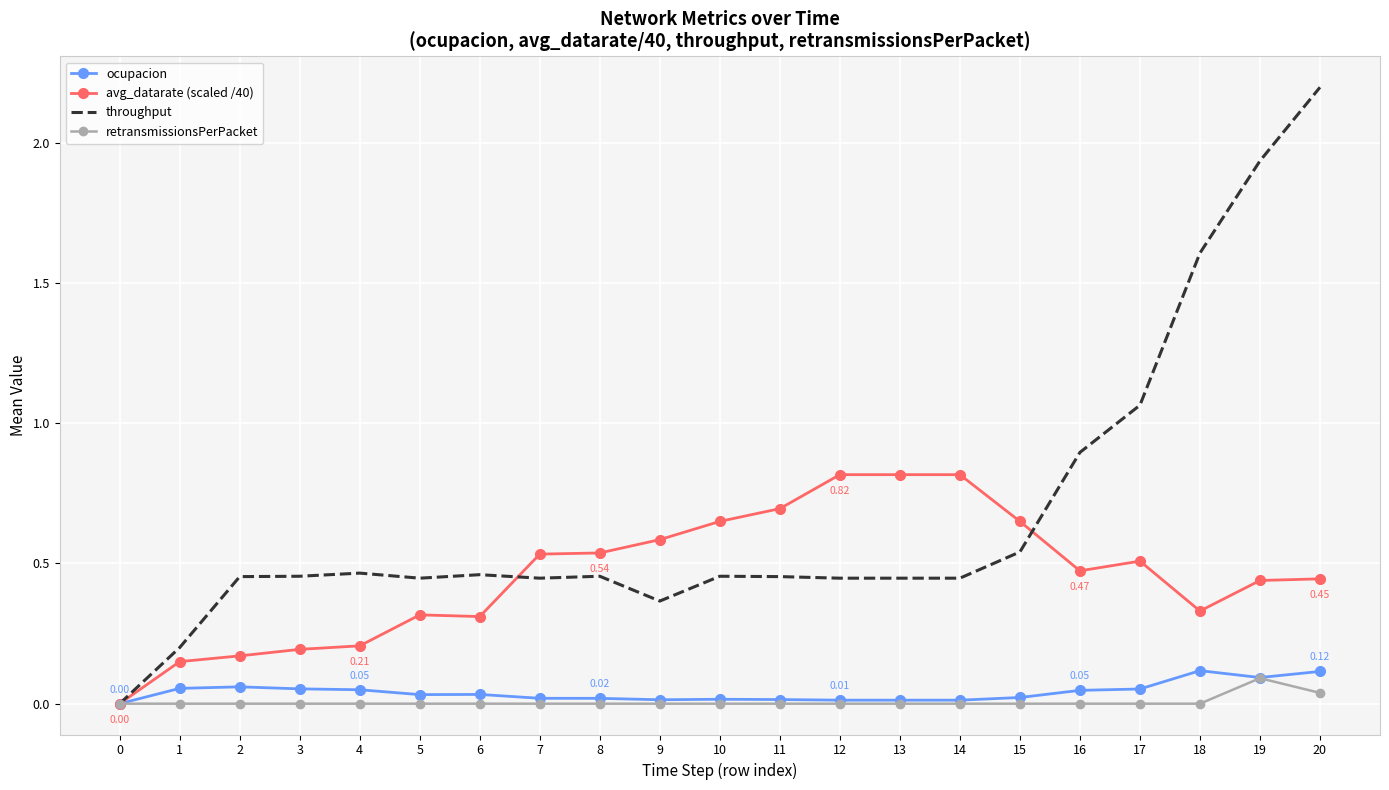

Which series has the widest spread of values?

throughput